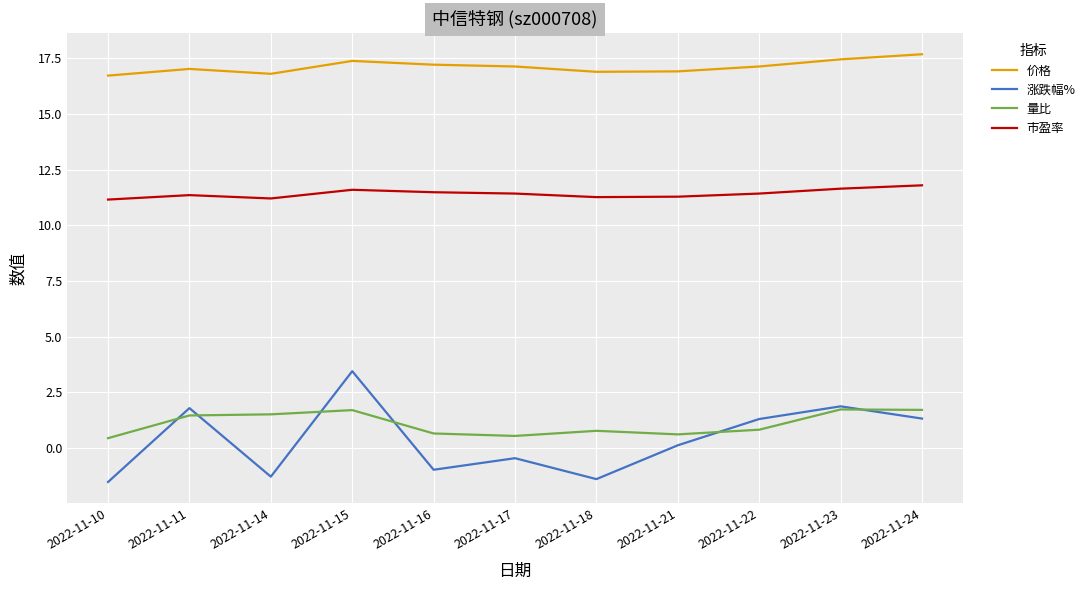

True or false: 涨跌幅% and 价格 intersect in this chart.

False